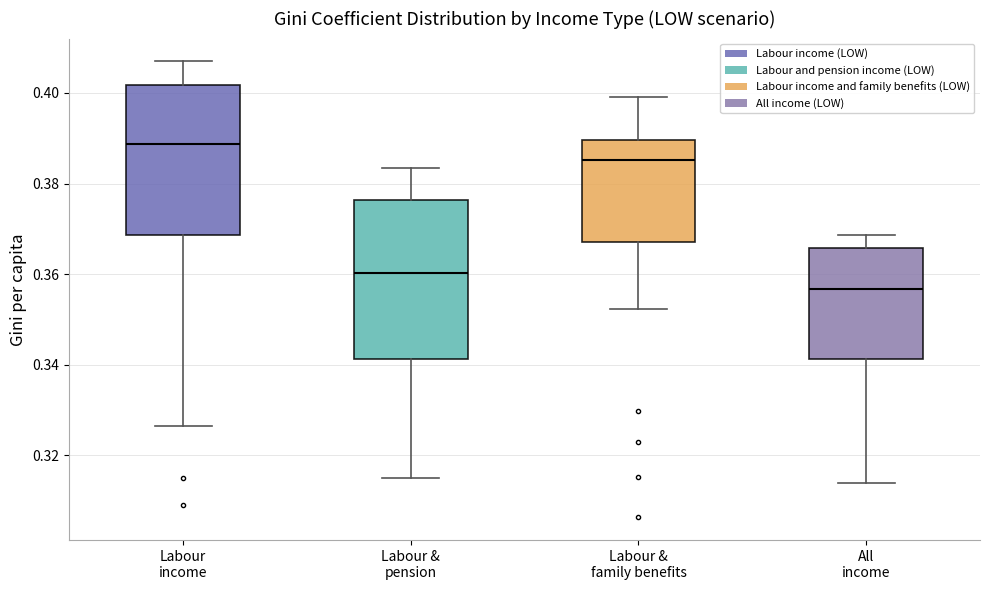

Reading left to right, transcribe this box plot: for each box, give where its median line is, the range the box spans, and where its two whiskers end, as read against the y-axis. The values are not printed on the chart, so give them approximately, as read against the axis.

Labour income: median 0.388, box 0.368 to 0.402, whiskers 0.326 to 0.406
Labour & pension: median 0.360, box 0.342 to 0.376, whiskers 0.314 to 0.384
Labour & family benefits: median 0.386, box 0.368 to 0.390, whiskers 0.352 to 0.400
All income: median 0.356, box 0.342 to 0.366, whiskers 0.314 to 0.368